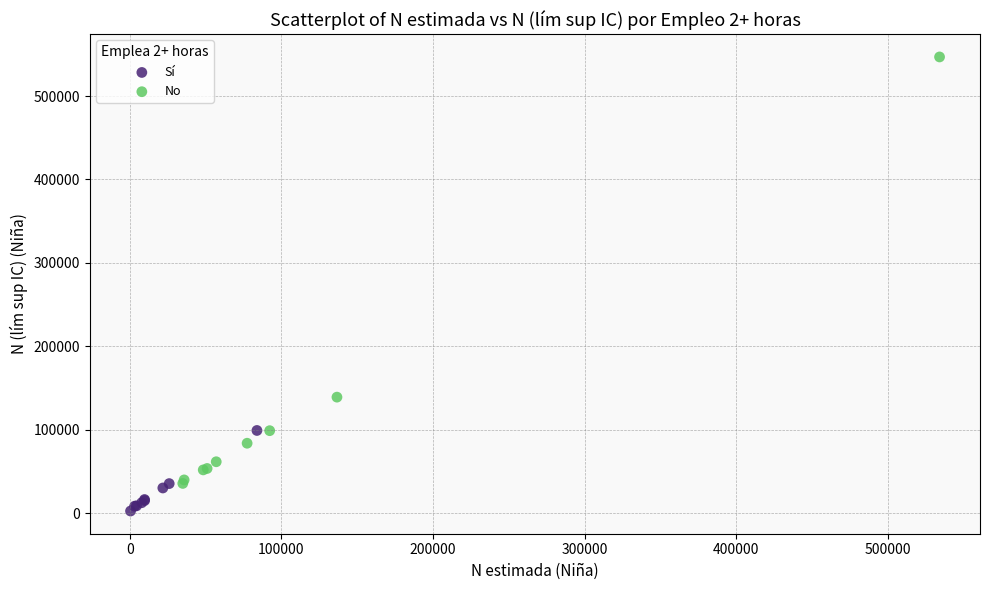

What are all the series names shown in the legend?

Sí, No